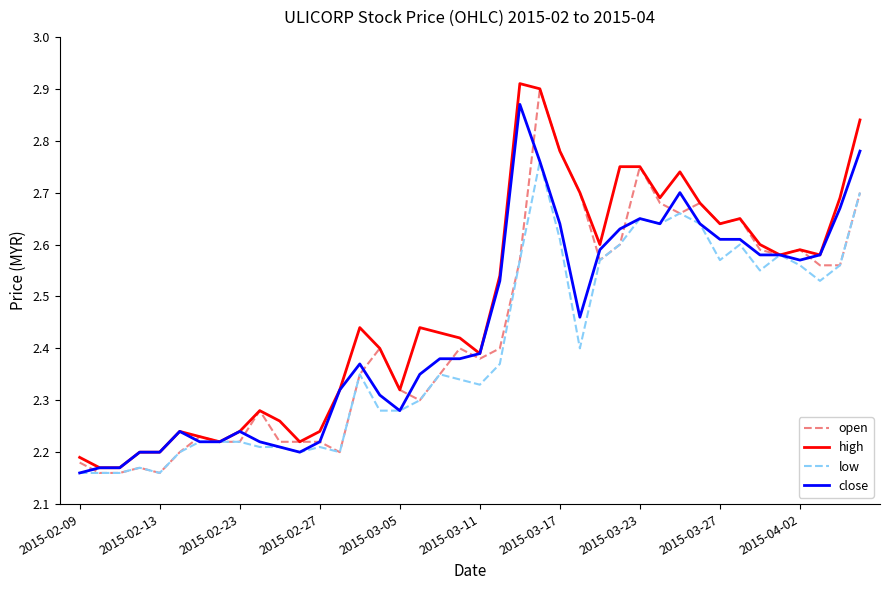

Is this an area chart (filled region under the line)?

No